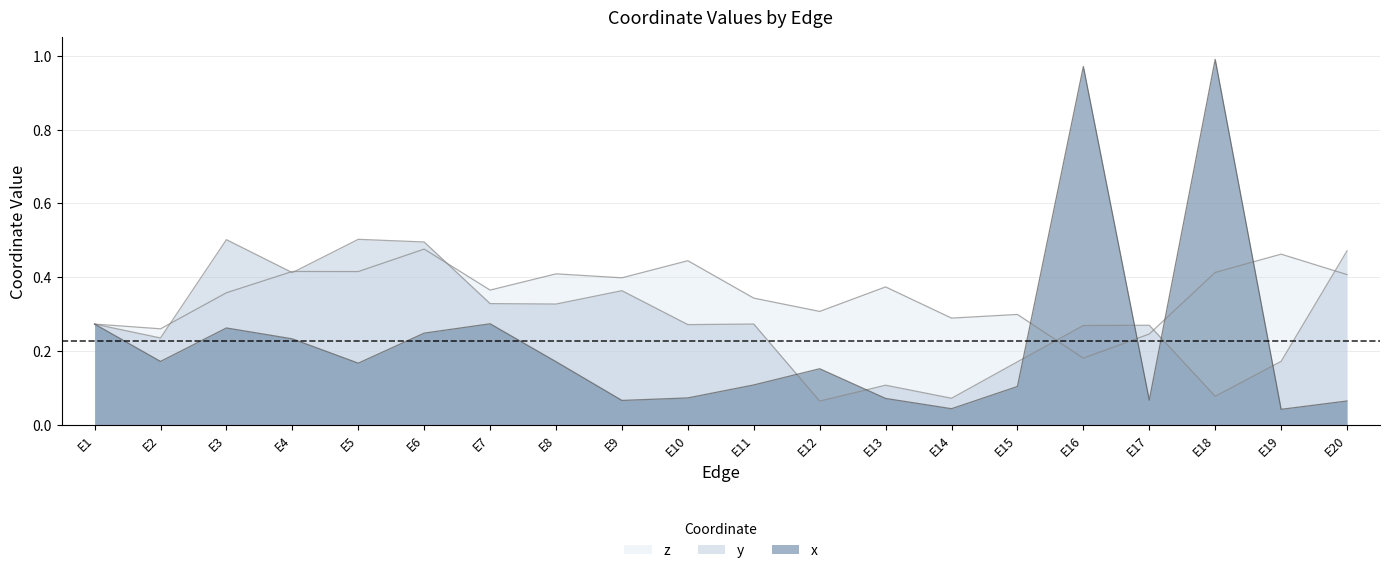

What is the value of the y point at the 20th from the left?

0.5